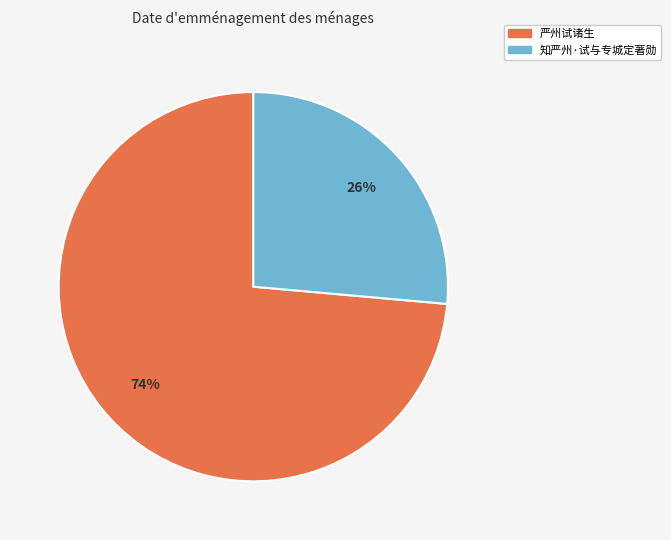

What is the largest slice in the pie chart?

严州试诸生